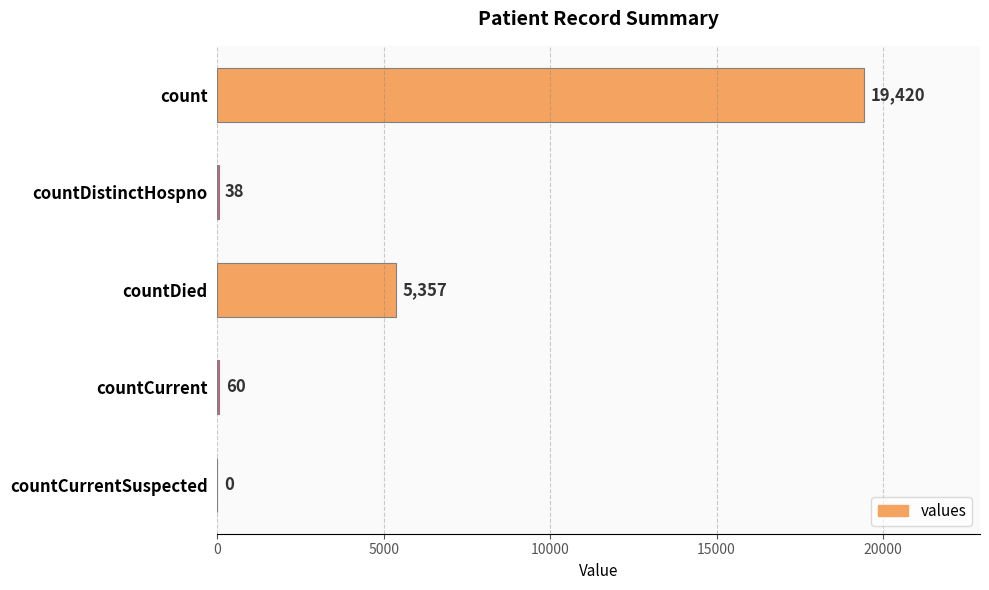

What is the change in value from count to countDistinctHospno?

-19382